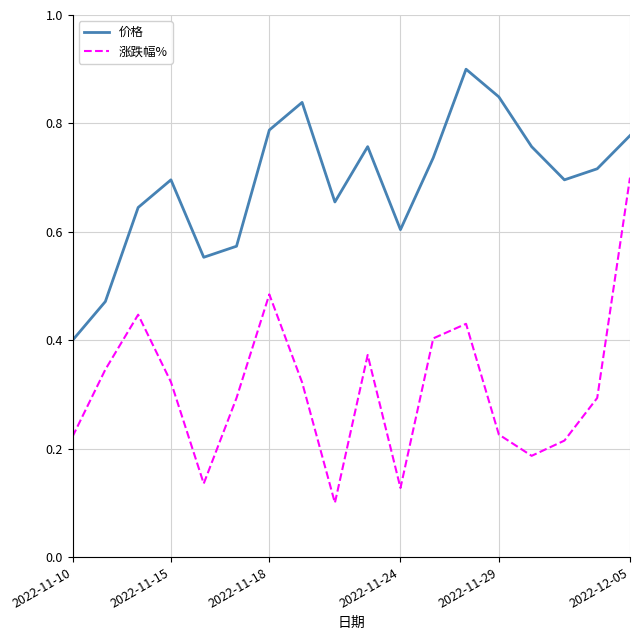

Which series has the largest total across all categories?

价格